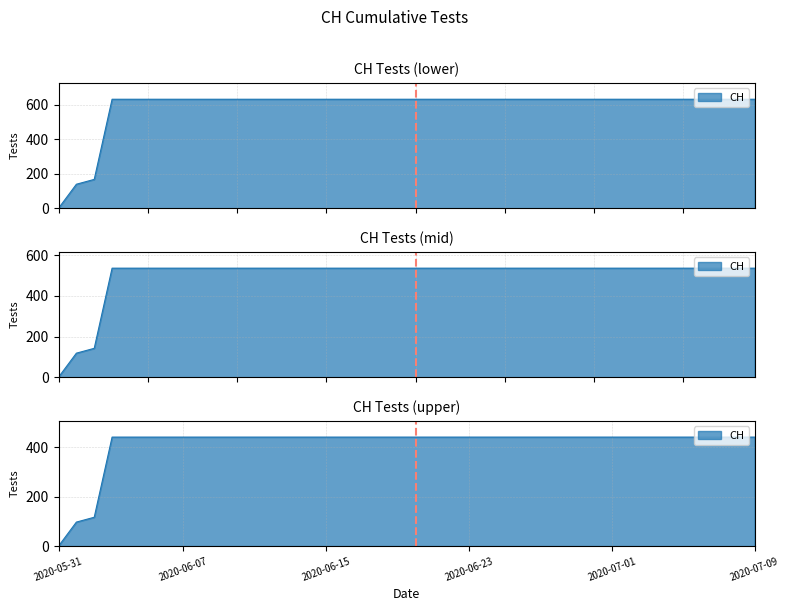

Does the chart have visible grid lines?

Yes